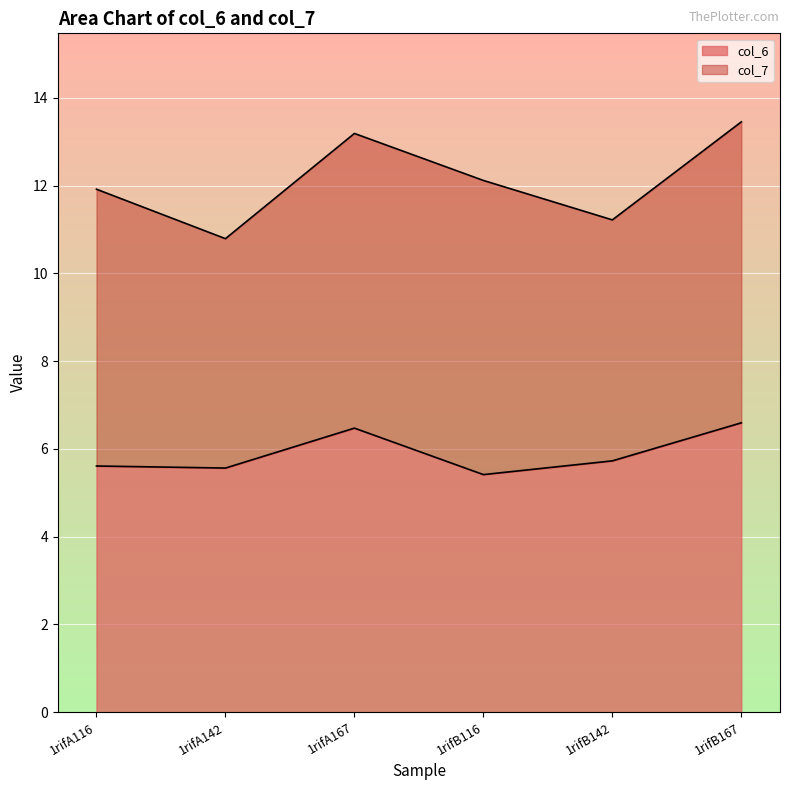

Which has a higher value, 1rifA116 or 1rifA142?

1rifA116